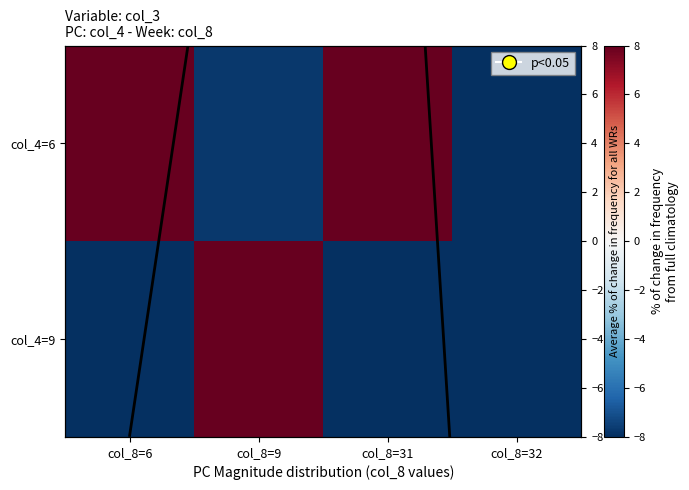

How many values in the col_4=9 series exceed -10?

1